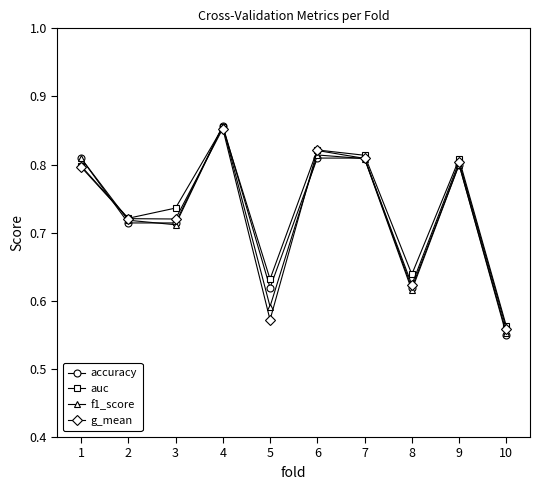

Rank the categories by auc value from highest to lowest.

4, 6, 7, 9, 1, 3, 2, 8, 5, 10